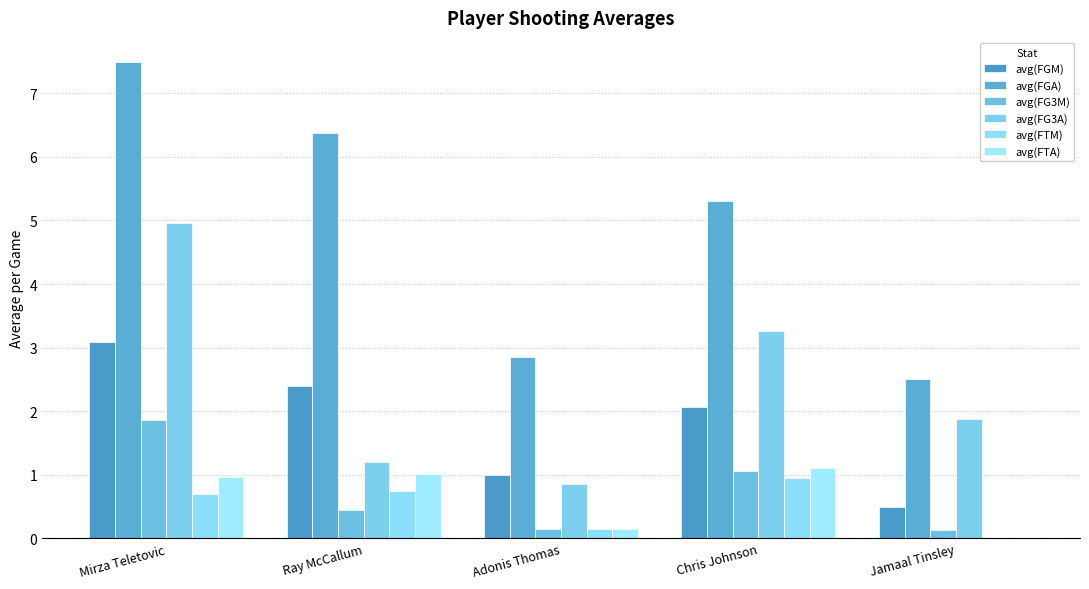

What is the label of the 3rd bar from the left?

Adonis Thomas